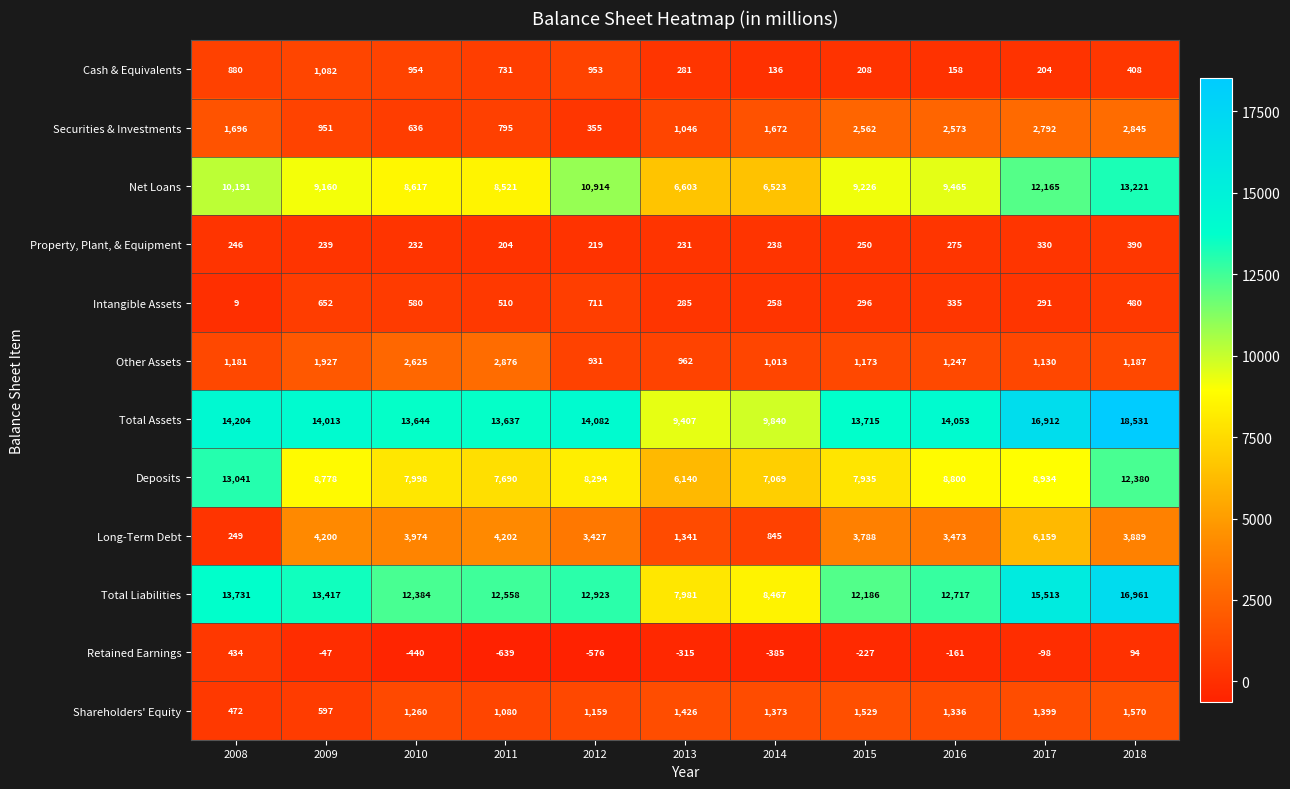

The value of Cash & Equivalents at 2013 is 159. True or false?

False